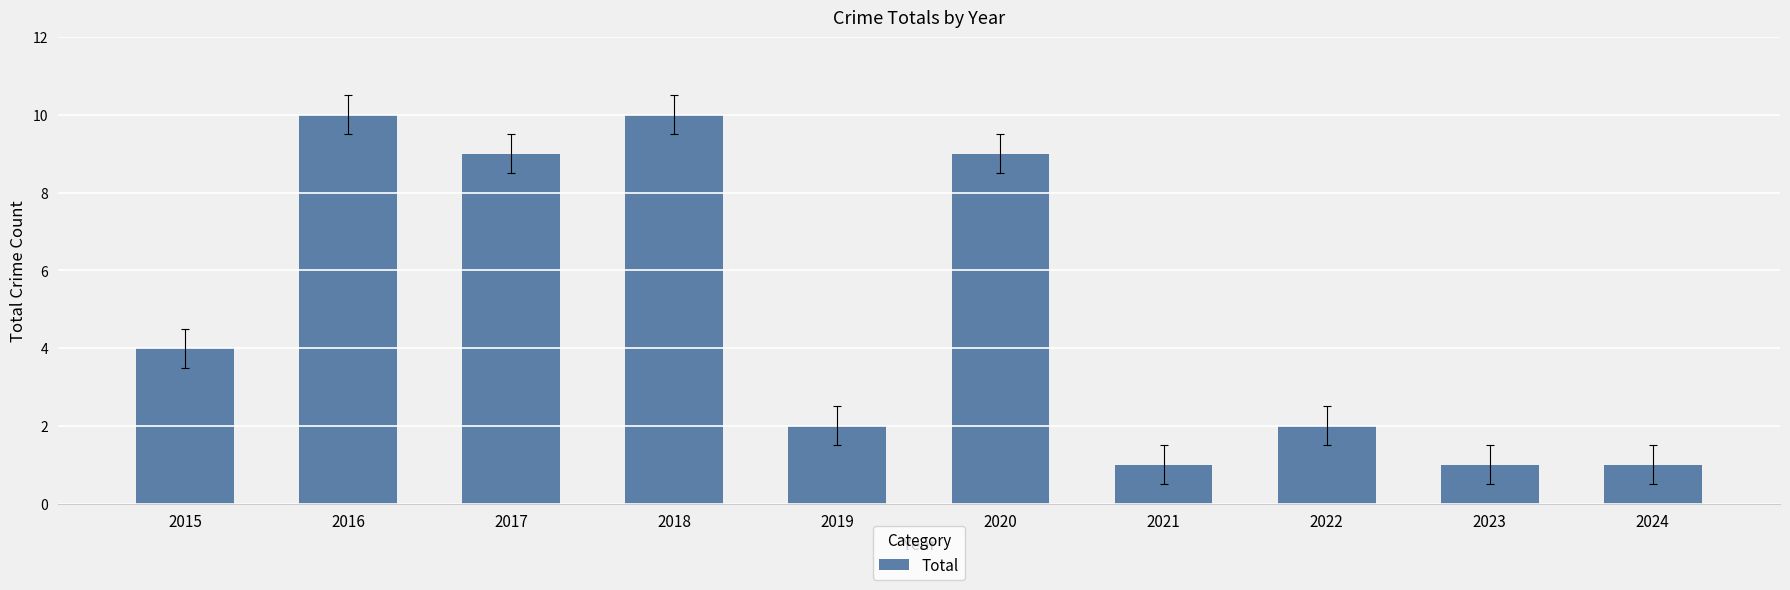

How many categories are shown in the chart?

10